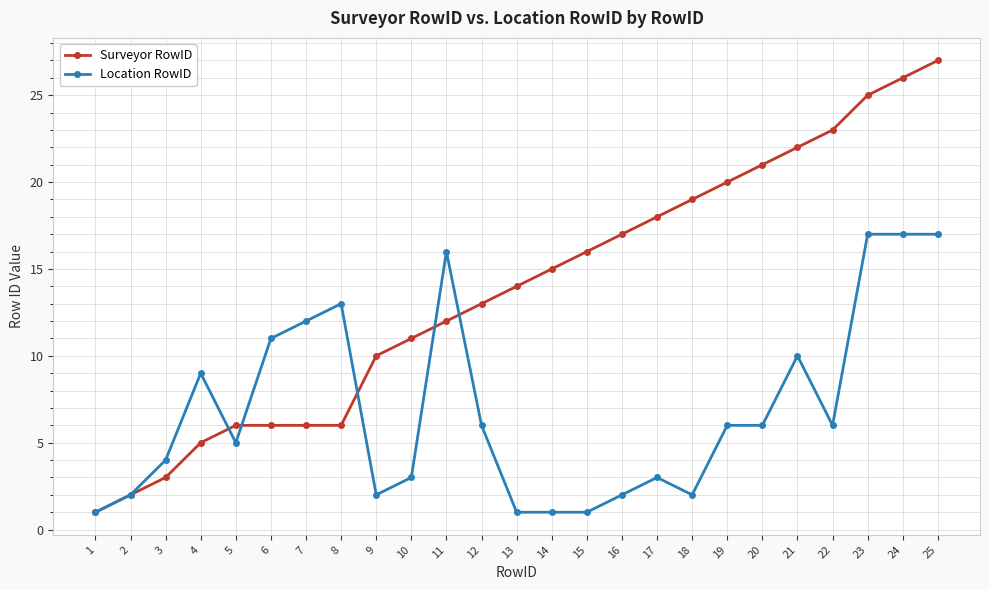

At which category does Location RowID reach its first local peak?

4